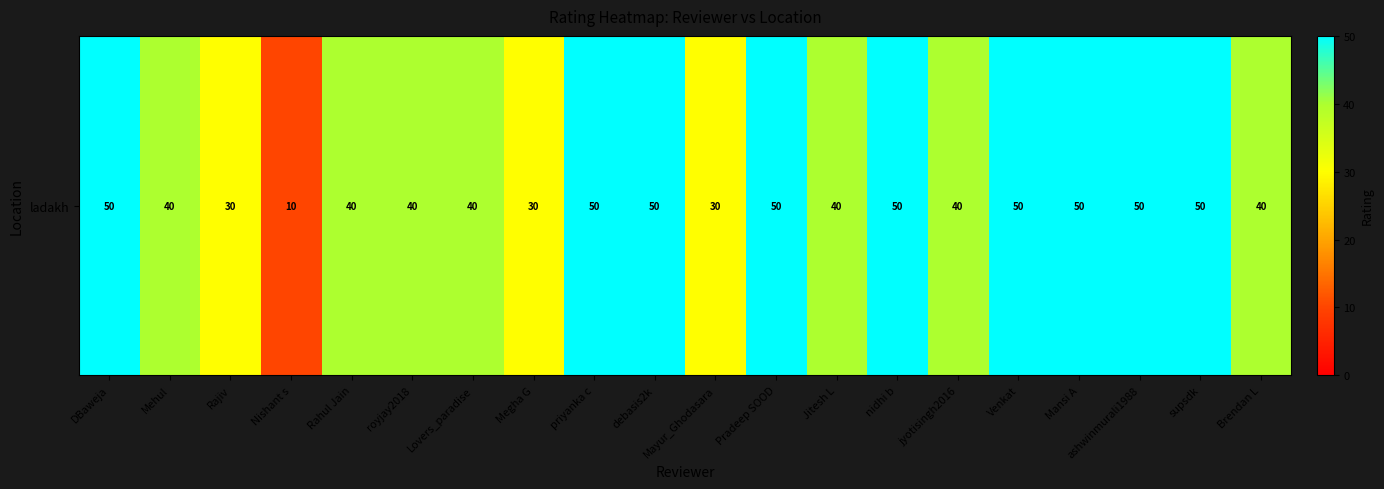

How many values are between 40 and 50?

16